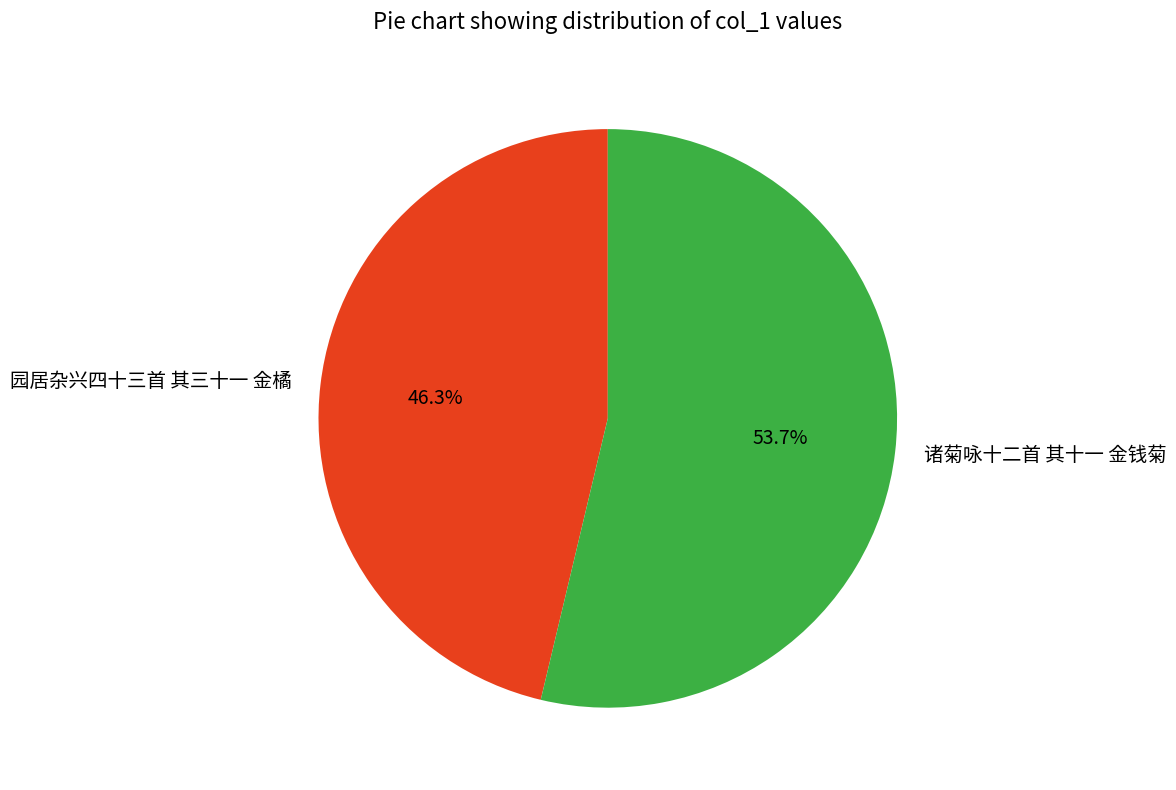

Approximately how many times larger is the value at 诸菊咏十二首 其十一 金钱菊 compared to 园居杂兴四十三首 其三十一 金橘?

1.2